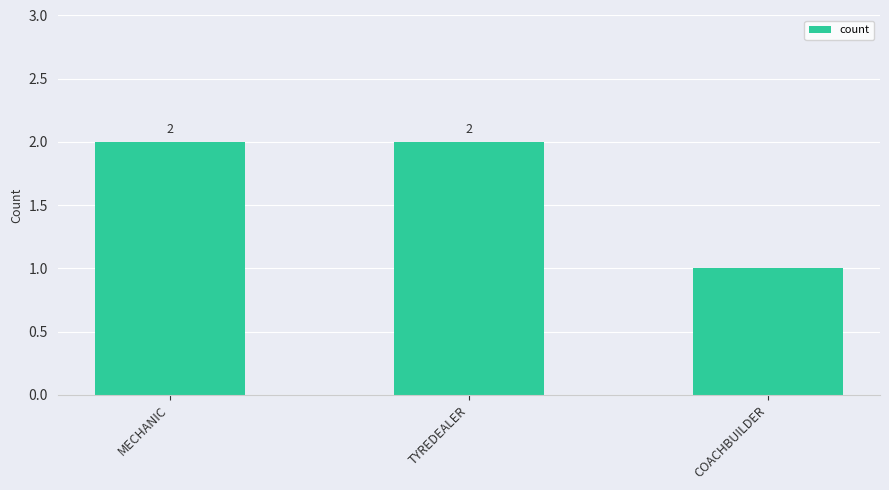

What is the sum of all values?

5